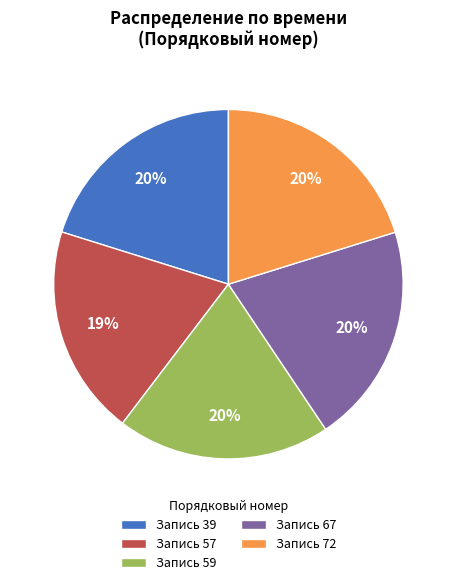

Does Запись 67 account for over 50% of the chart?

No